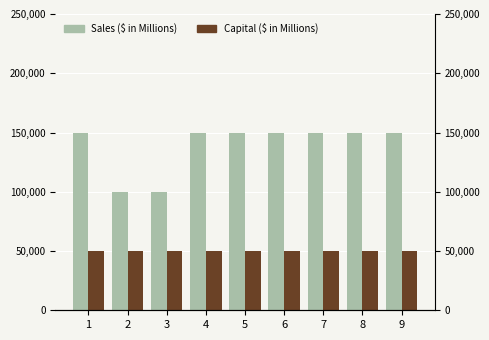

What are all the series names shown in the legend?

Sales ($ in Millions), Capital ($ in Millions)